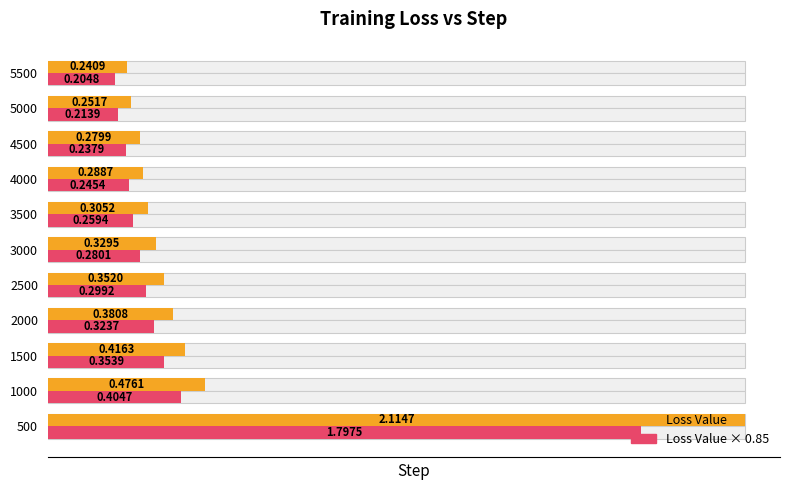

The Value x0.85 (style) series shows 1.5 at 500. True or false?

False